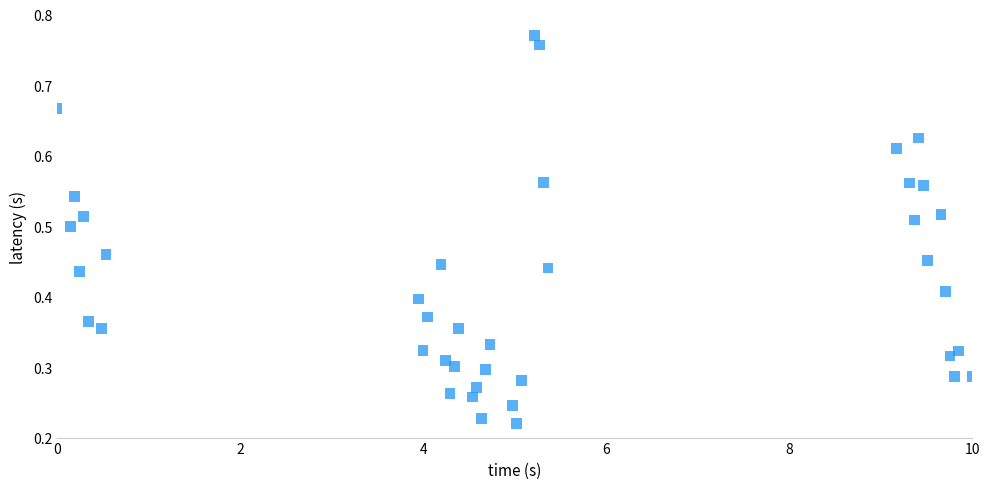

What is the range of X values (max minus min)?

10.0